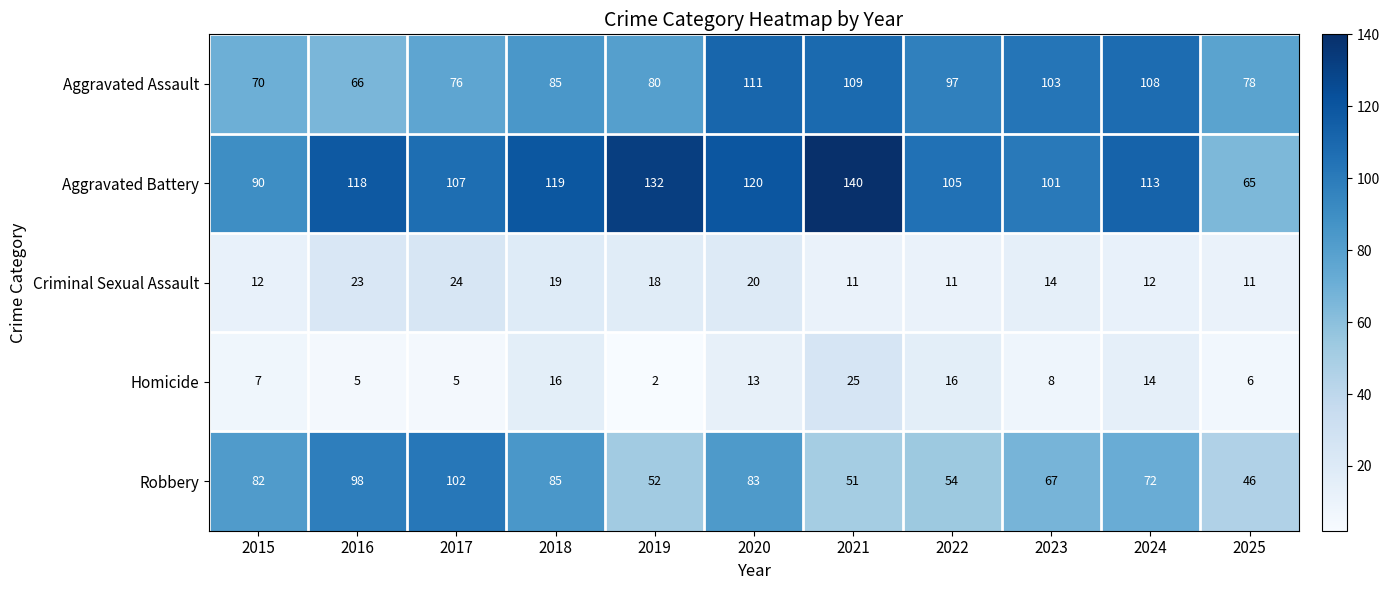

Which series has the widest spread of values?

Aggravated Battery